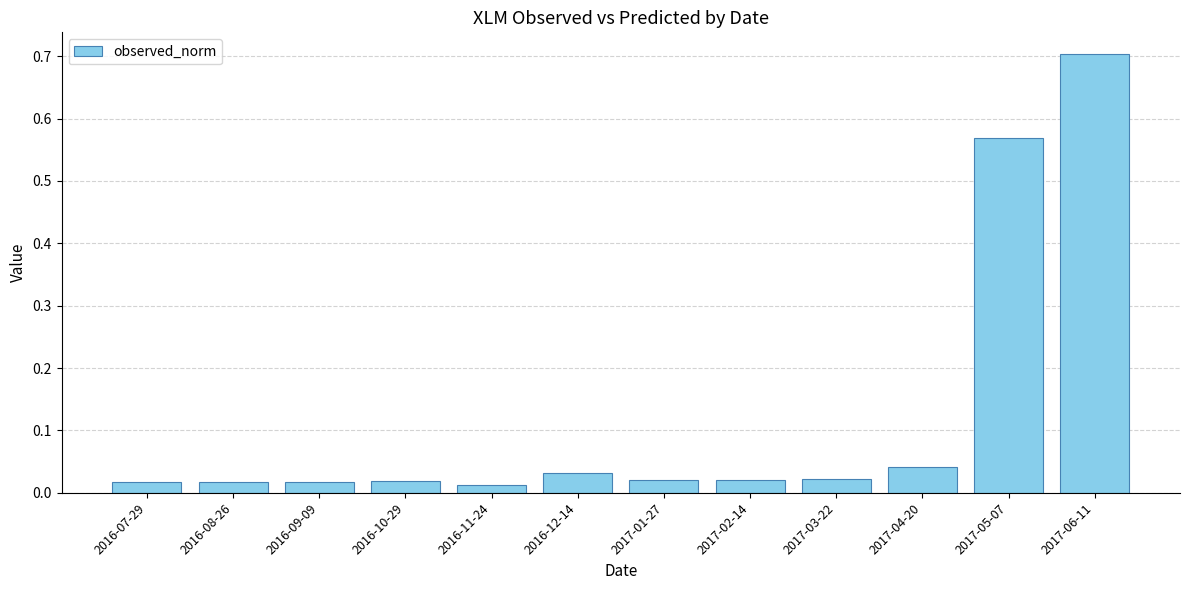

What position from the right is 2016-08-26?

11